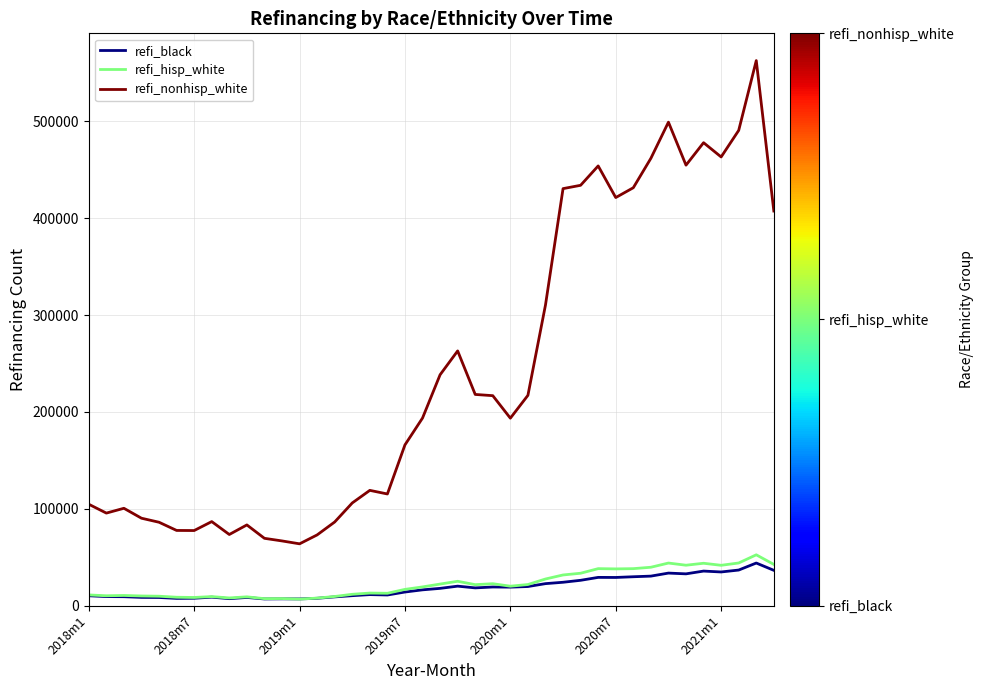

True or false: refi_nonhisp_white and refi_black intersect in this chart.

False